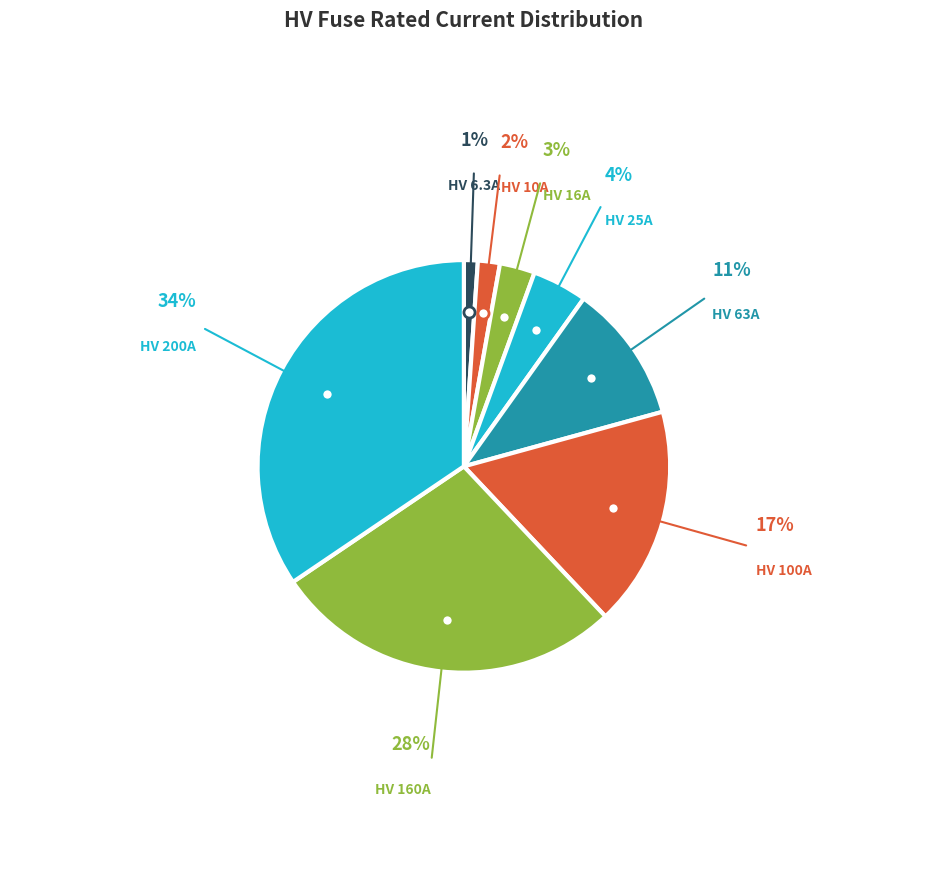

How many slices are in this pie chart?

8